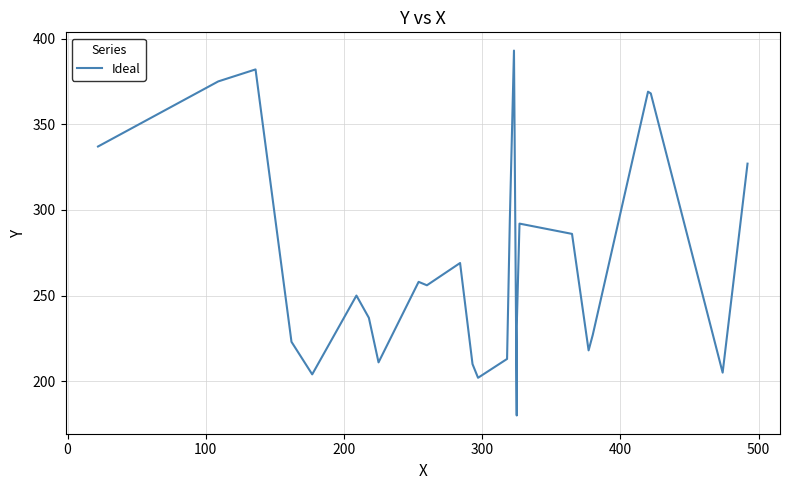

True or false: the data shows 325 at 200.

False